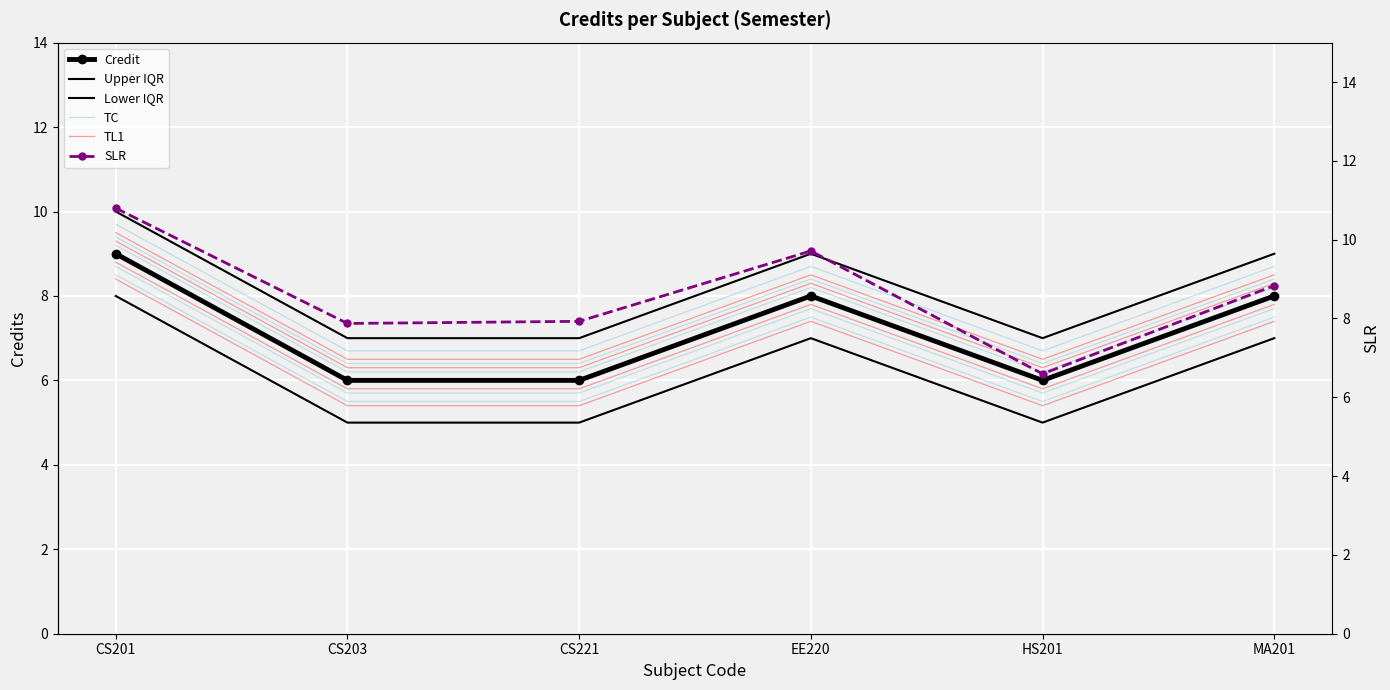

What is the label of the 5th point from the left?

HS201